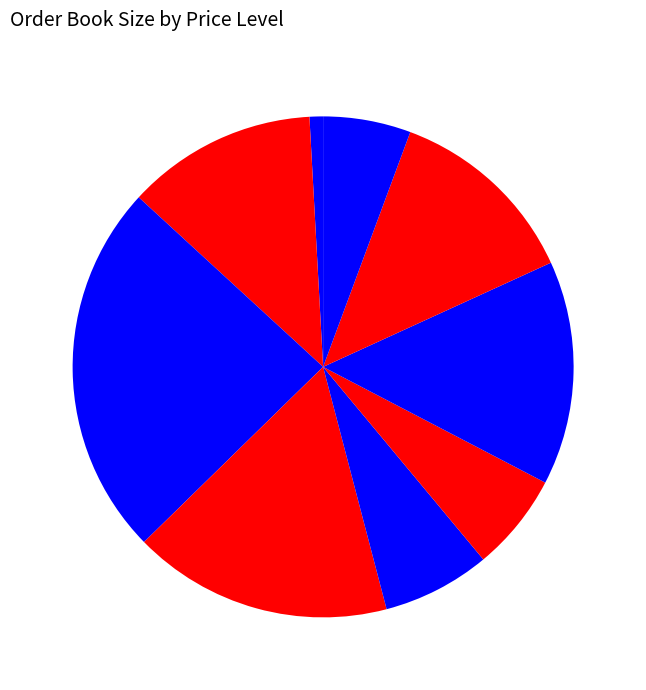

How many segments does this pie chart have?

9